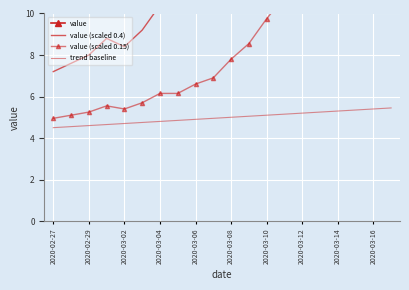

In value, how many points are higher than both neighbors (excluding endpoints)?

1